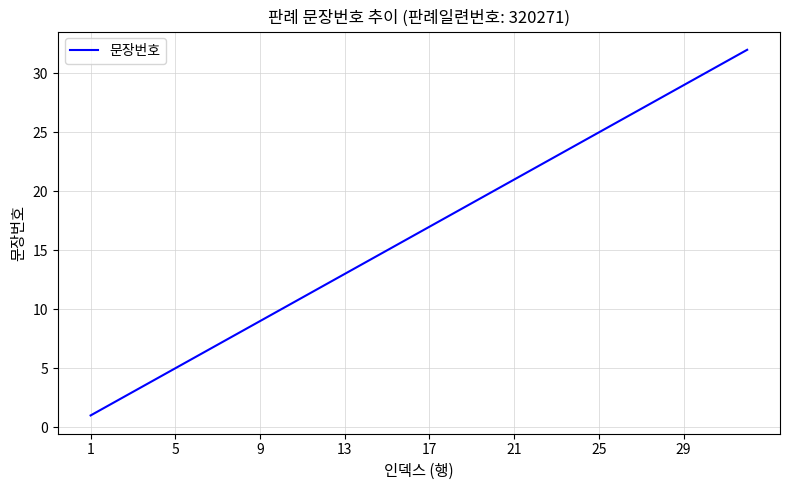

What is the greatest value displayed?

32